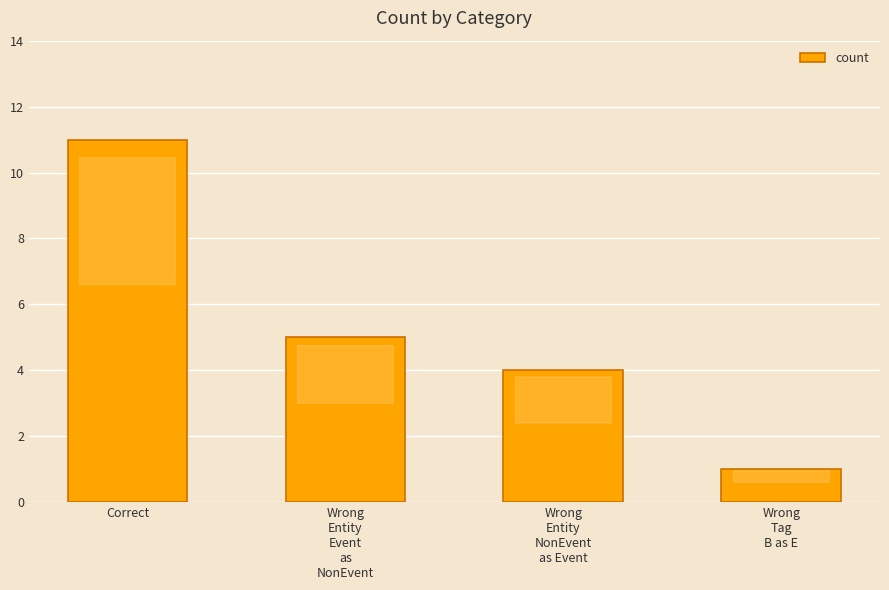

The value at Wrong
Entity
Event
as
NonEvent is 7. True or false?

False